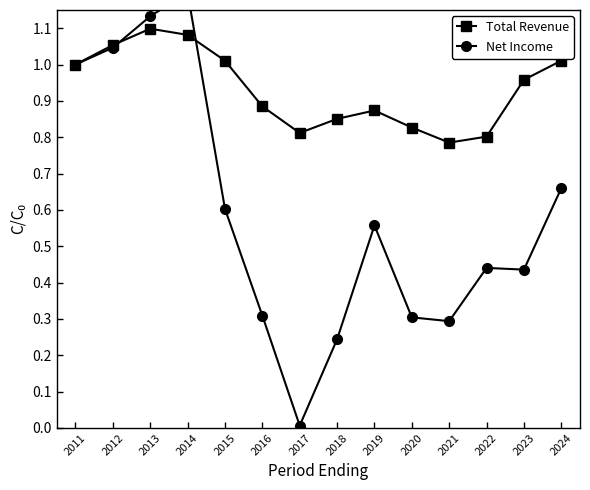

Between 2014 and 2017, which series saw the biggest shift?

Net Income